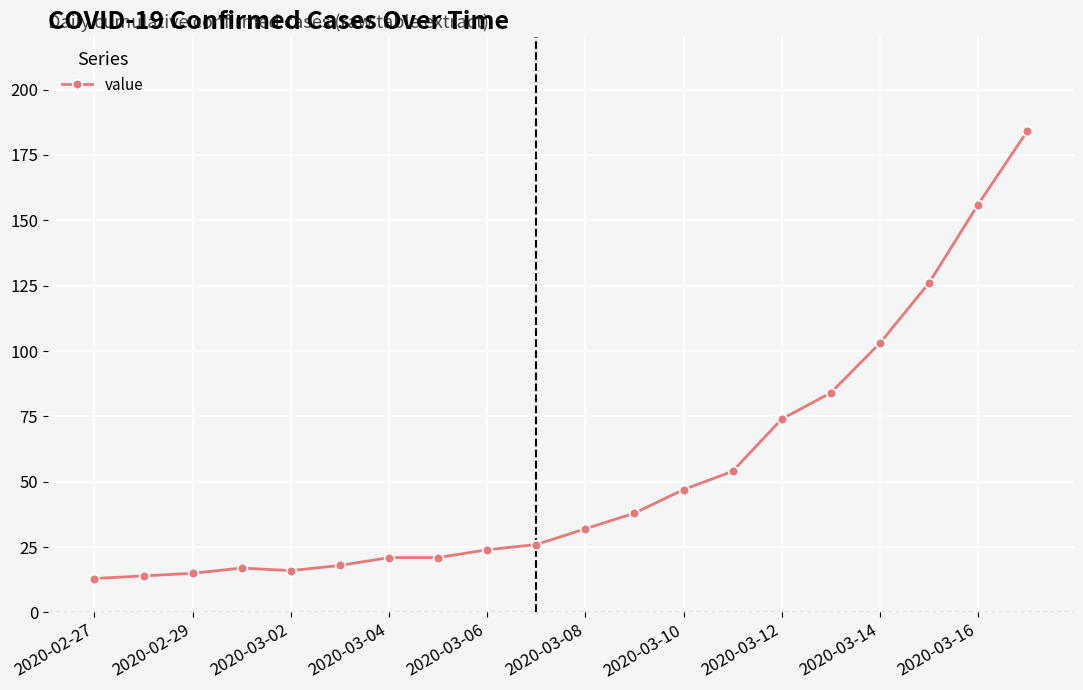

How many values are below 32?

10